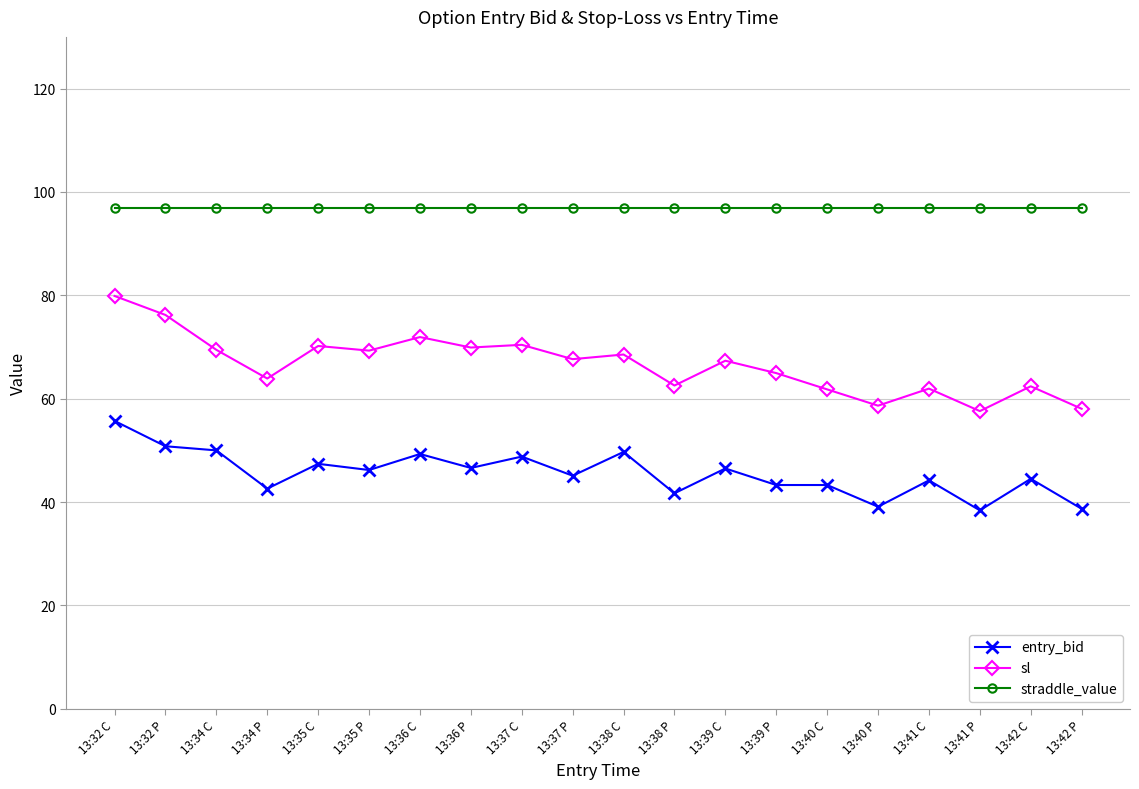

True or false: sl and straddle_value cross at least once.

False